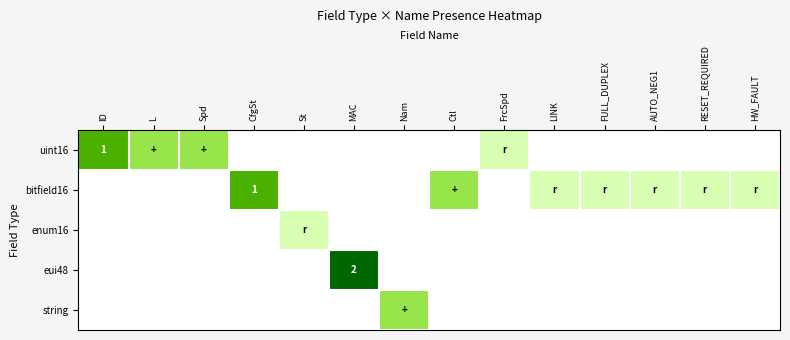

What is the total value across all series at L?

2